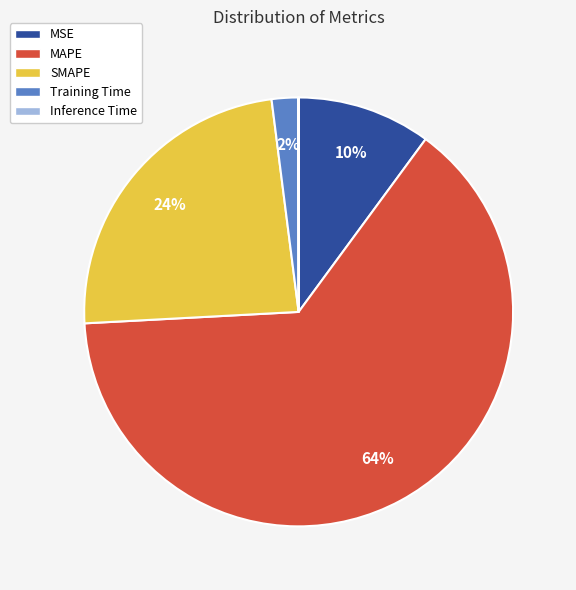

Which has a higher value, MSE or MAPE?

MAPE